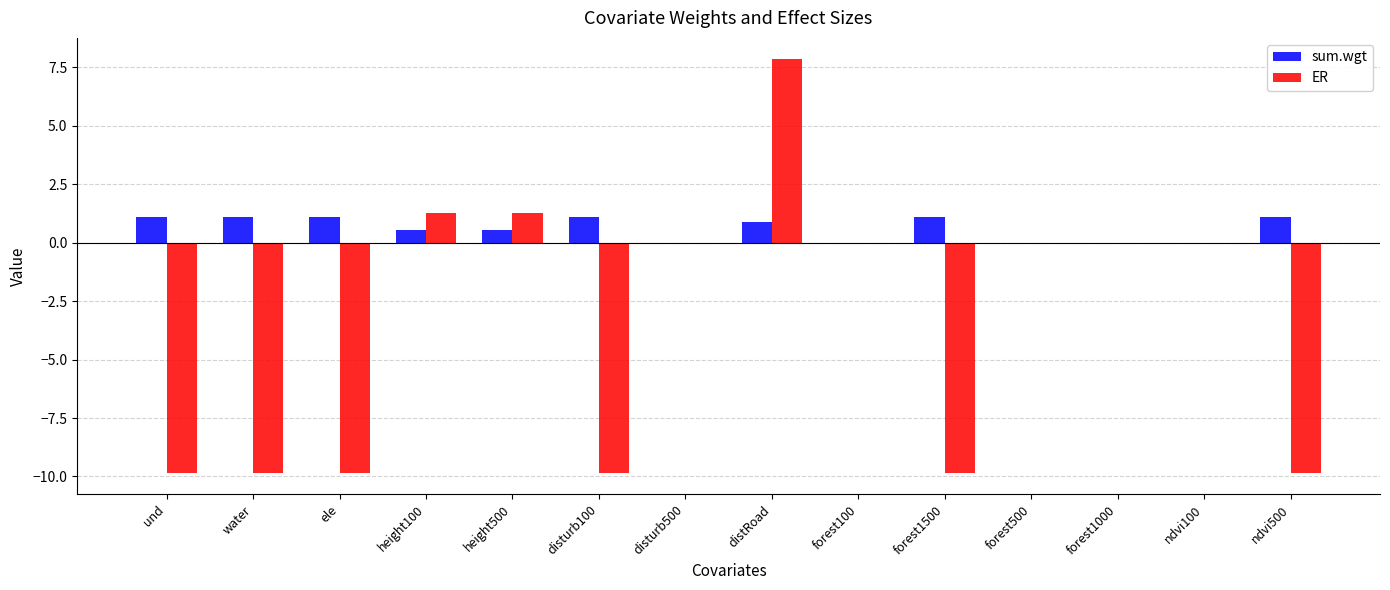

What is the maximum value shown in the chart?

7.9